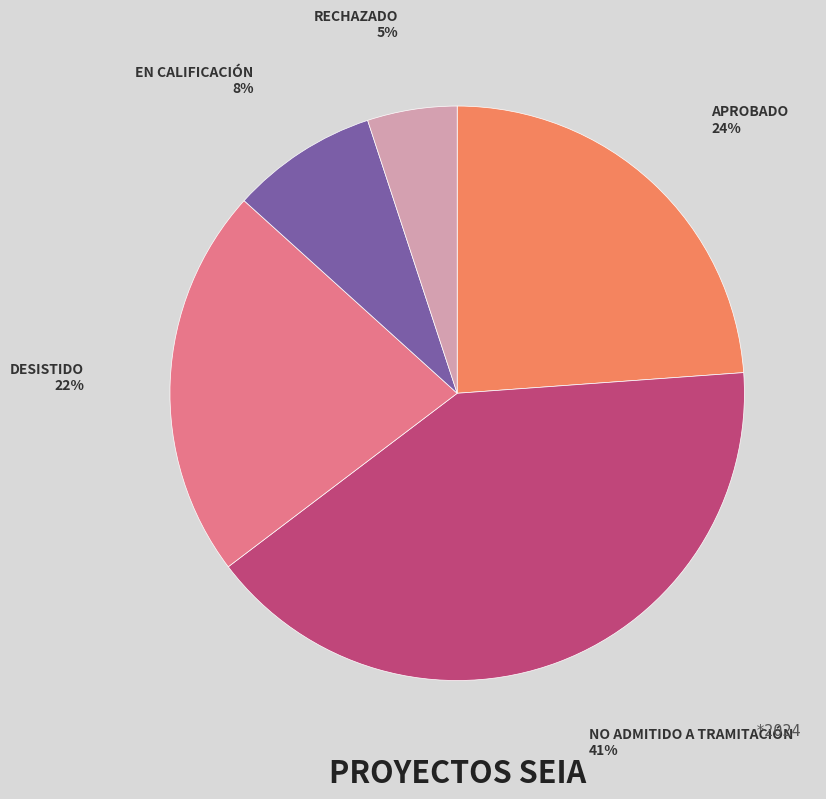

Is there any slice that represents more than half of the pie?

No